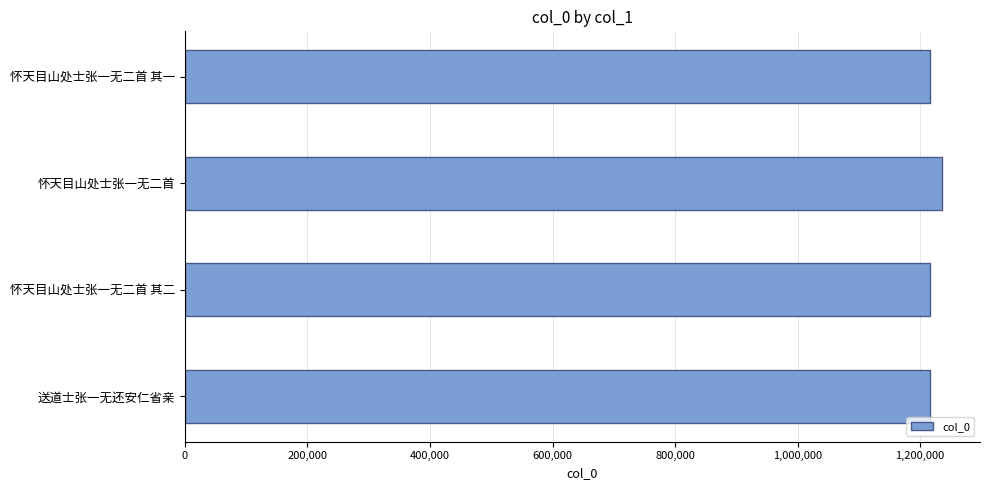

Does the chart contain any negative values?

No